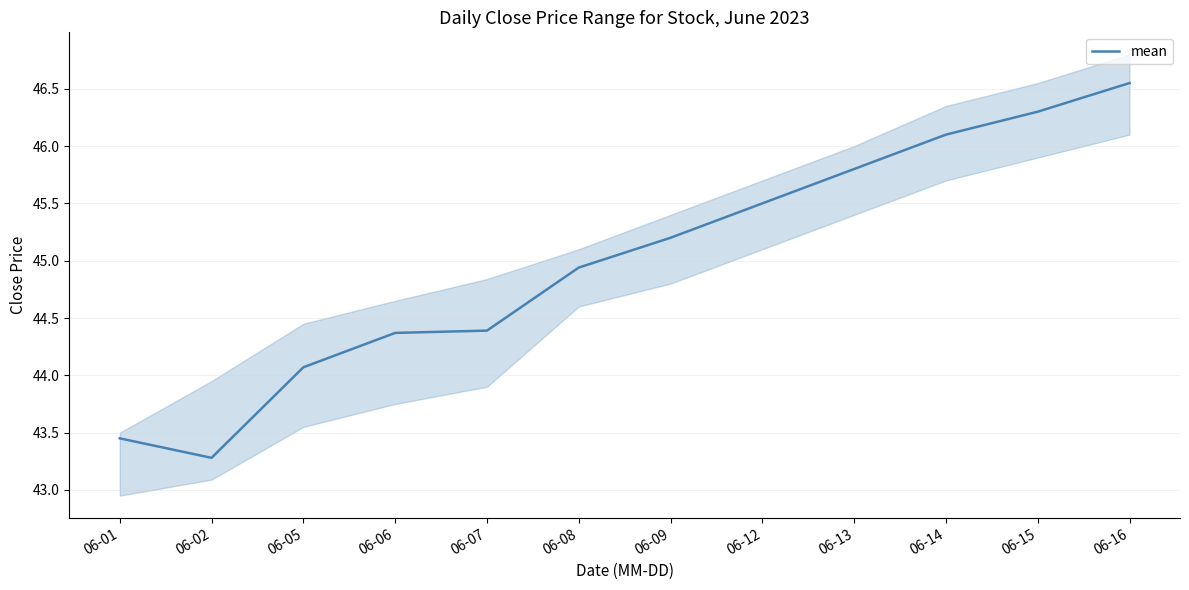

Between 06-09 and 06-16, which is larger?

06-16